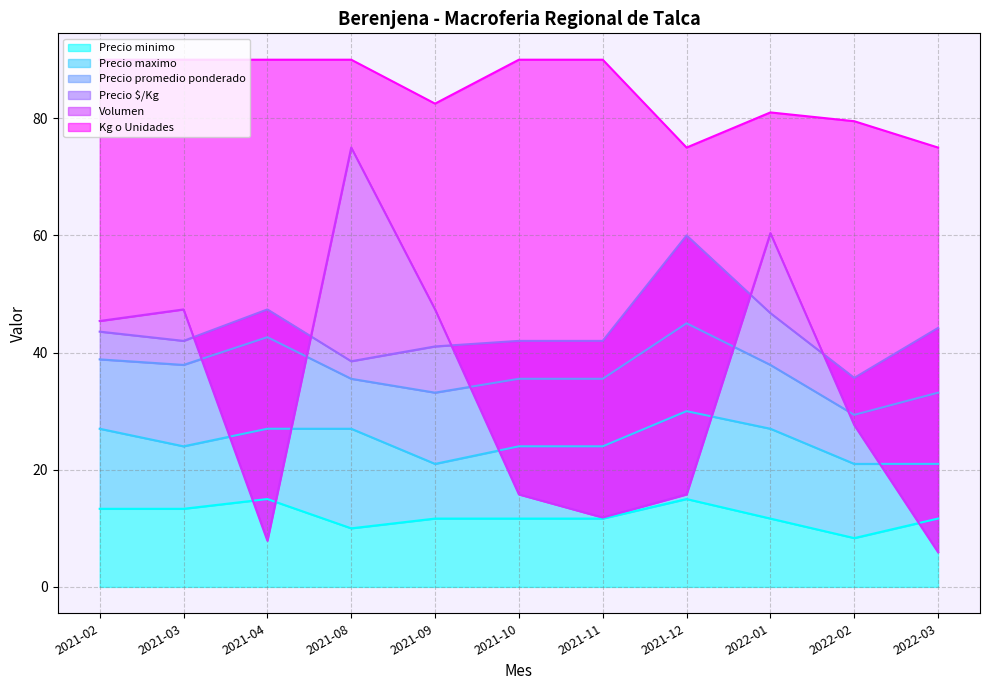

What are all the series names shown in the legend?

Precio minimo, Precio maximo, Precio promedio ponderado, Precio $/Kg, Volumen, Kg o Unidades